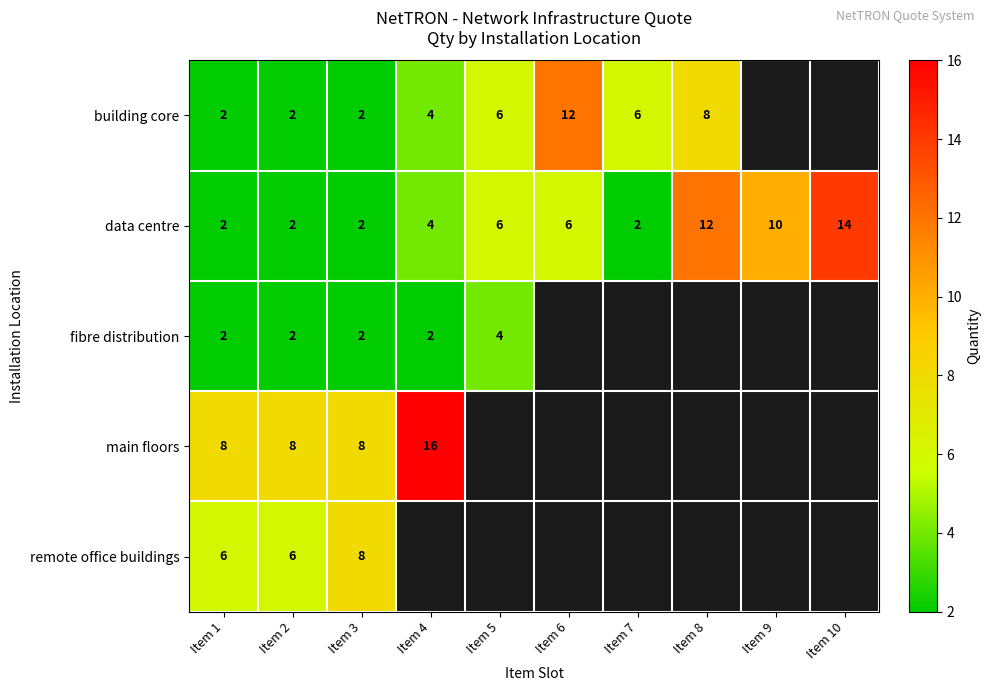

Is it true that data centre equals 20 at Item 10?

False